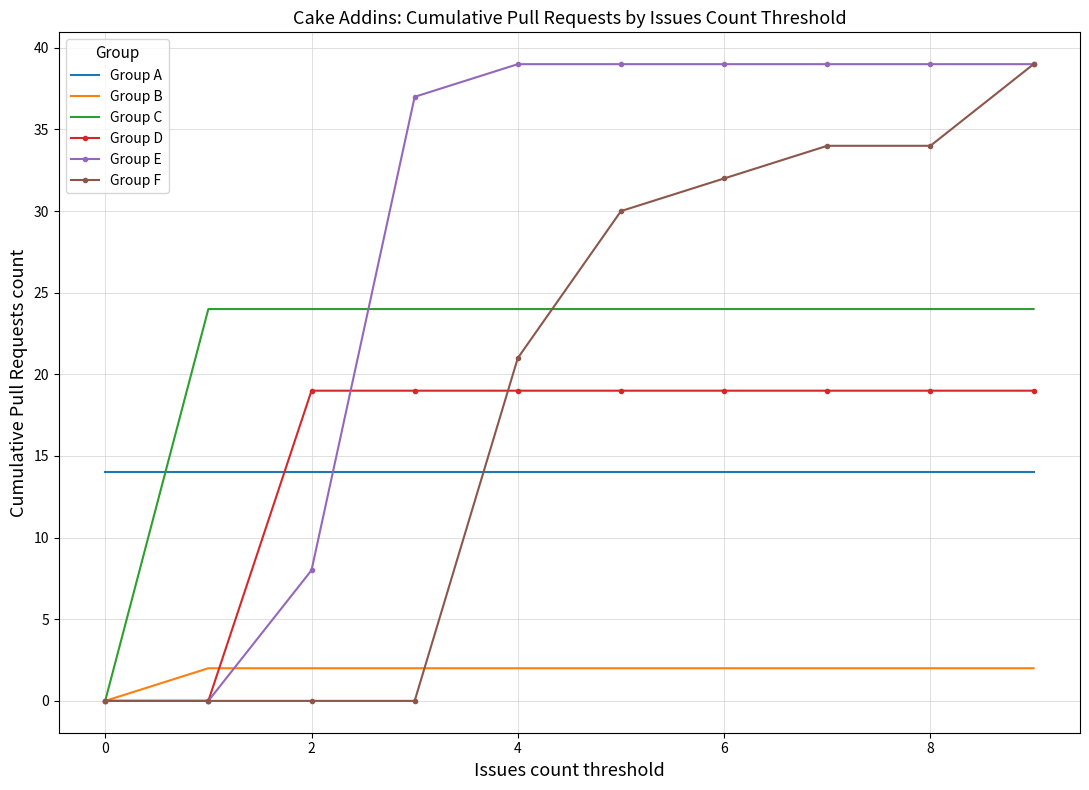

Which series has the largest total across all categories?

Group E